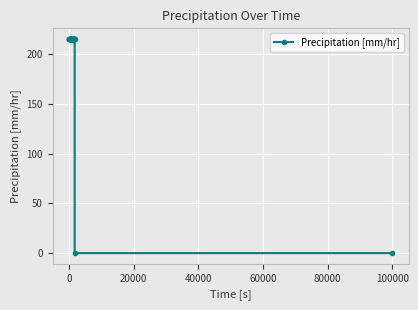

What is the difference between the maximum and minimum values?

215.4